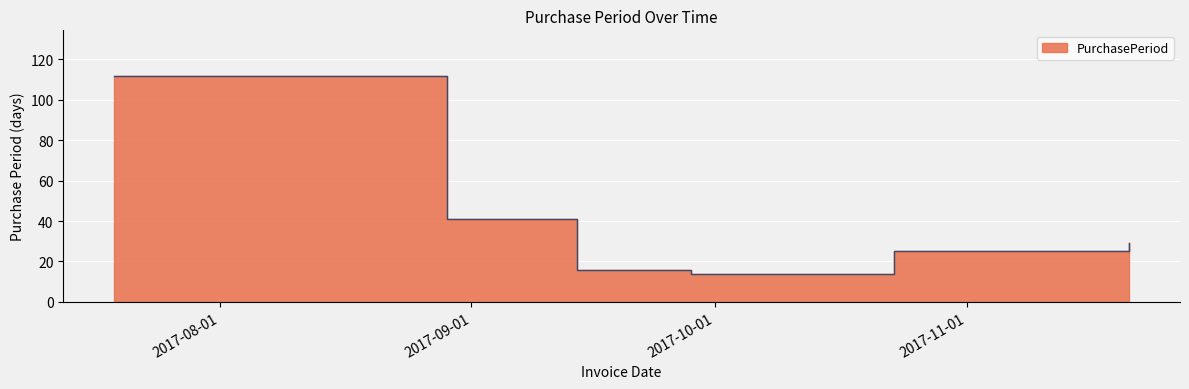

Between 2017-11-21 and 2017-09-14, which is larger?

2017-11-21